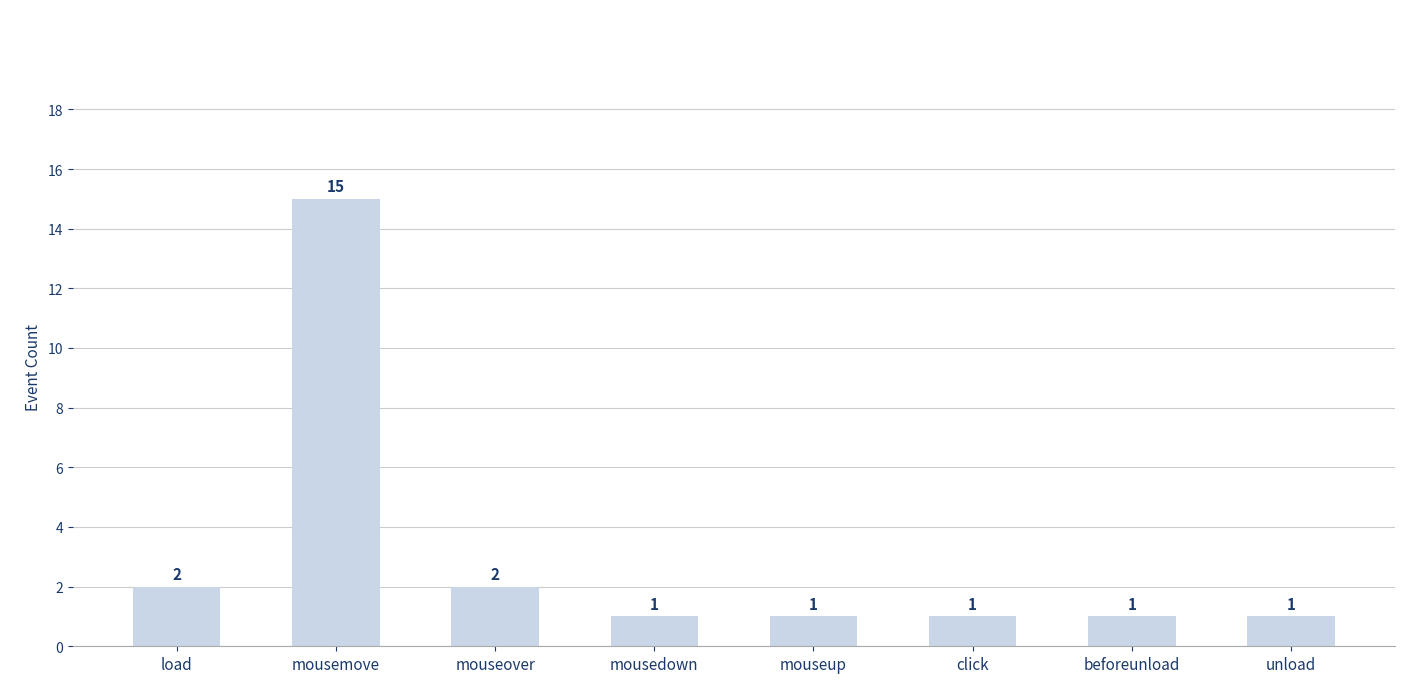

How many bars are there in total?

8